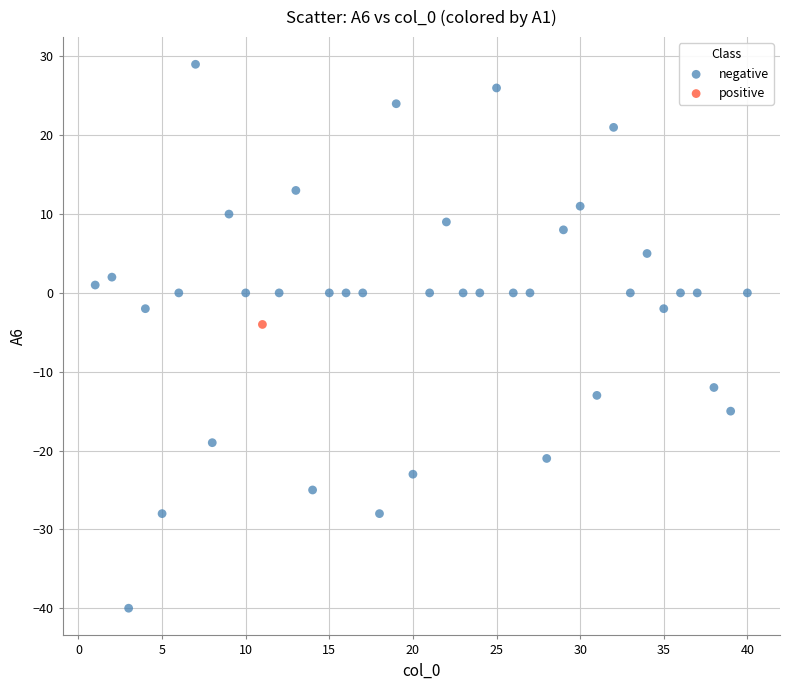

What are all the series names shown in the legend?

negative, positive